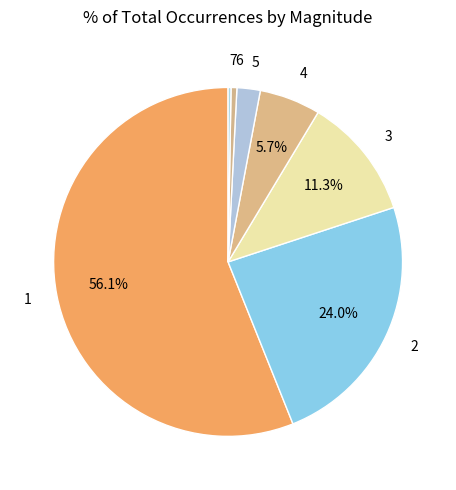

To the nearest percent, what percentage of the pie is 2?

24%